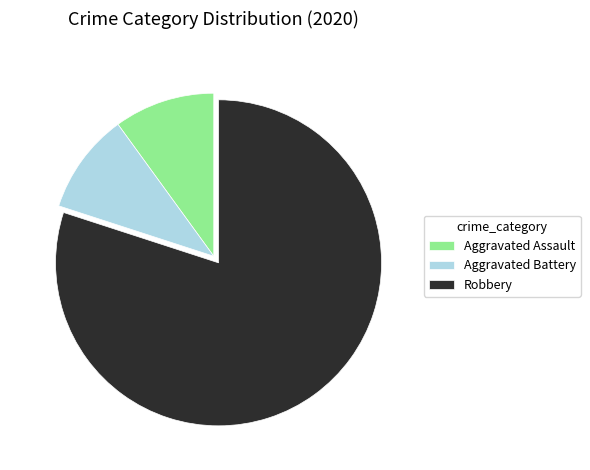

The Robbery slice represents 71% of the pie. True or false?

False